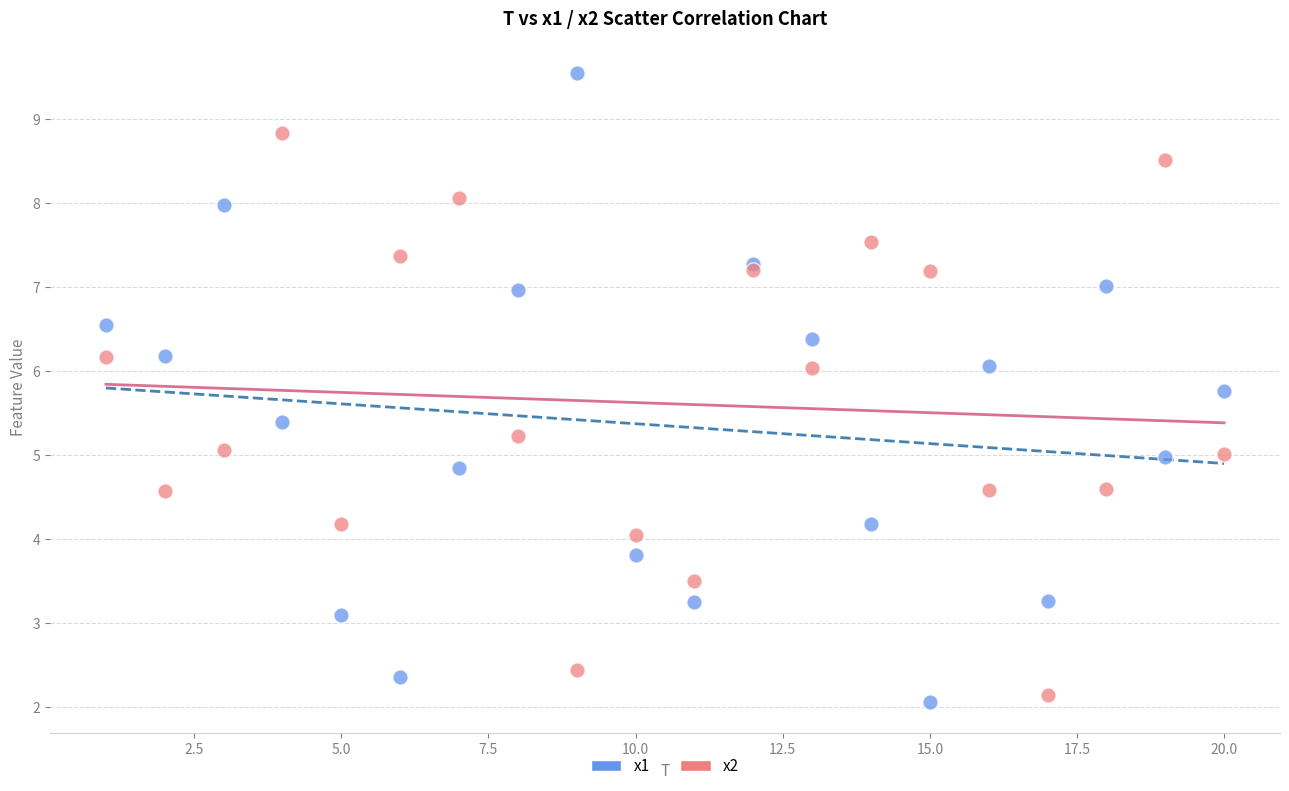

Which series reaches the maximum Y coordinate?

x1